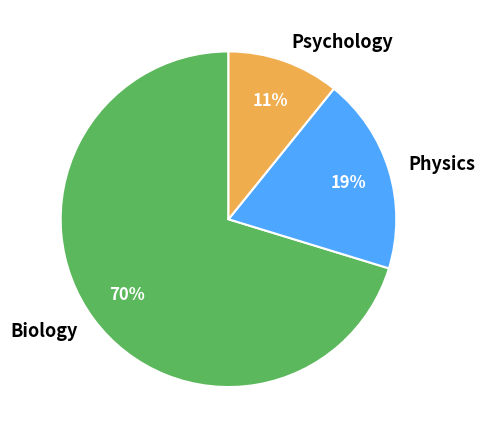

Between Biology and Psychology, which is larger?

Biology